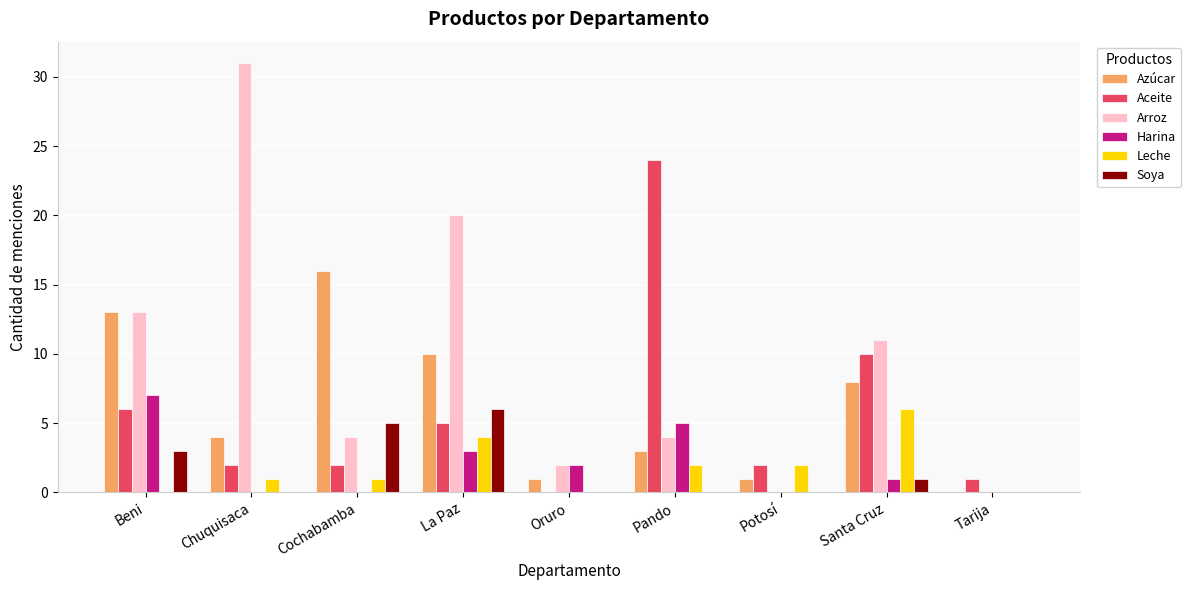

What is the difference between the Leche values at La Paz and Potosí?

2